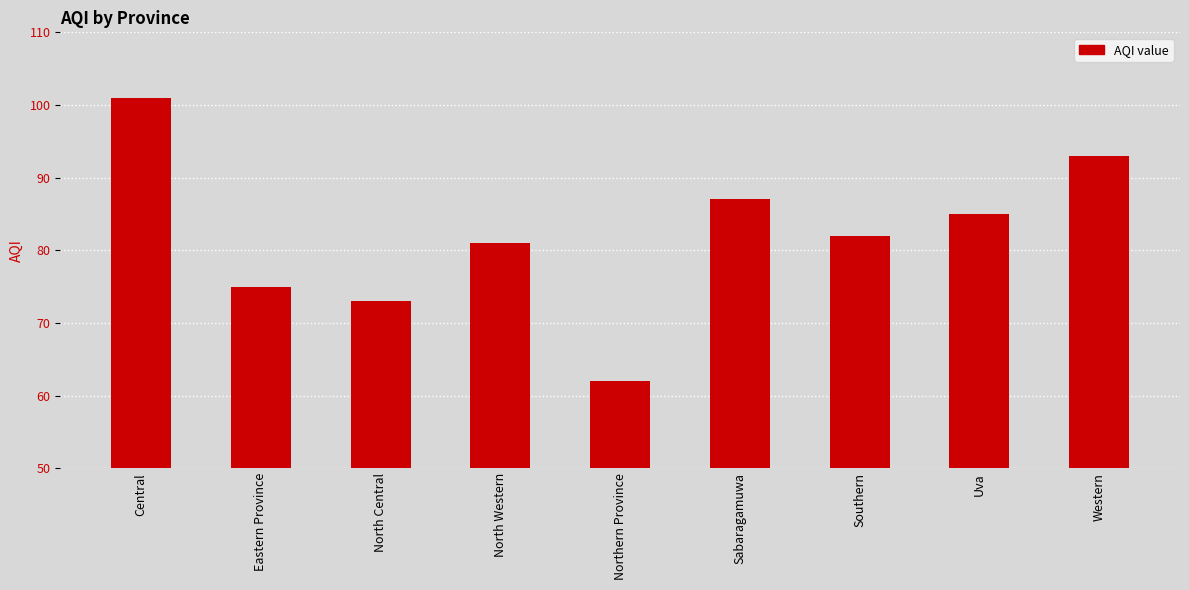

What is the label of the 2nd bar from the left?

Eastern Province